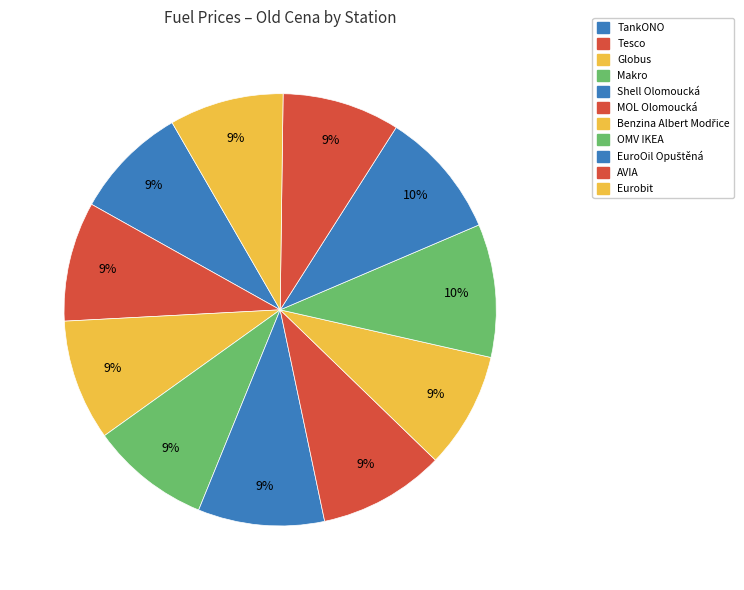

Count the number of slices in the pie.

11